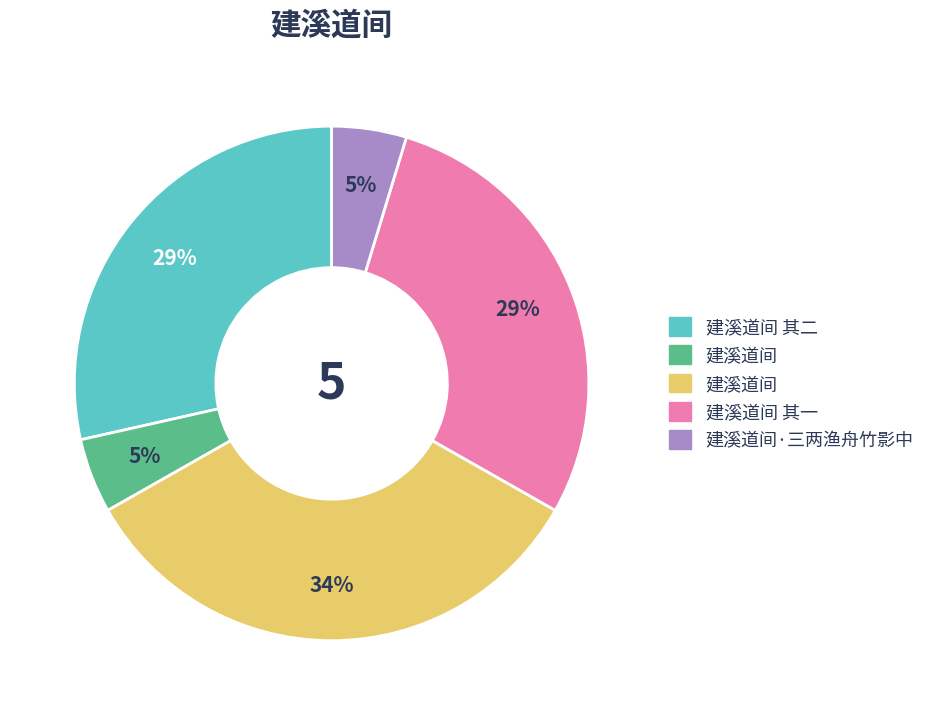

Is there any slice that represents more than half of the pie?

No